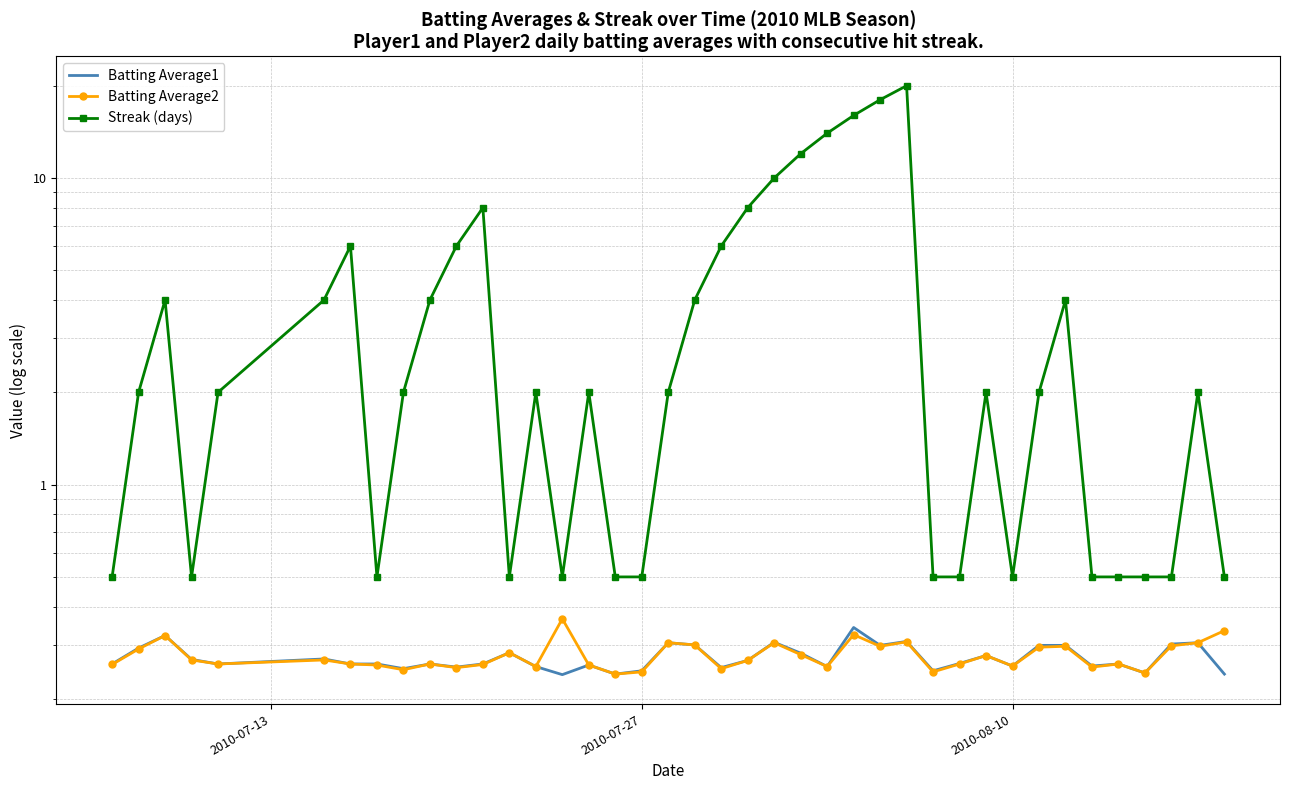

Is the value of Batting Average1 at 30 greater than the value of Batting Average2 at 4?

Yes